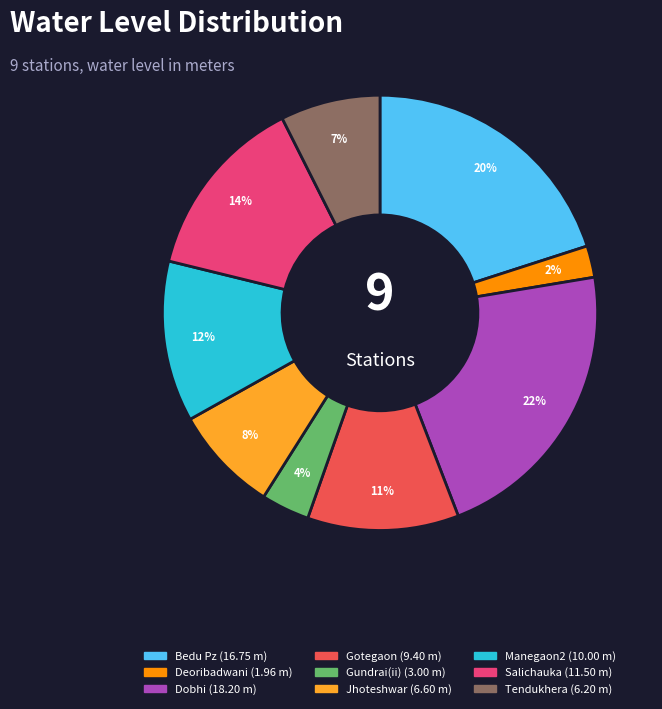

Count the number of slices in the pie.

9